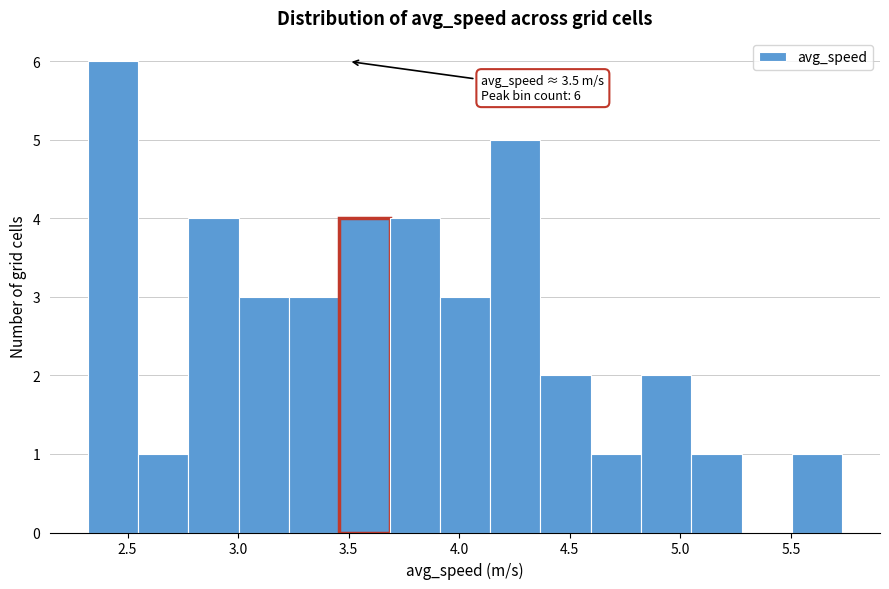

Over which range of the x-axis is the bar tallest?

2.30 to 2.55